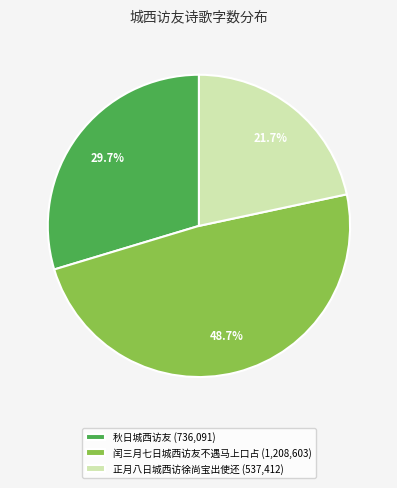

What is the total percentage of 秋日城西访友 and 闰三月七日城西访友不遇马上口占?

78.3%